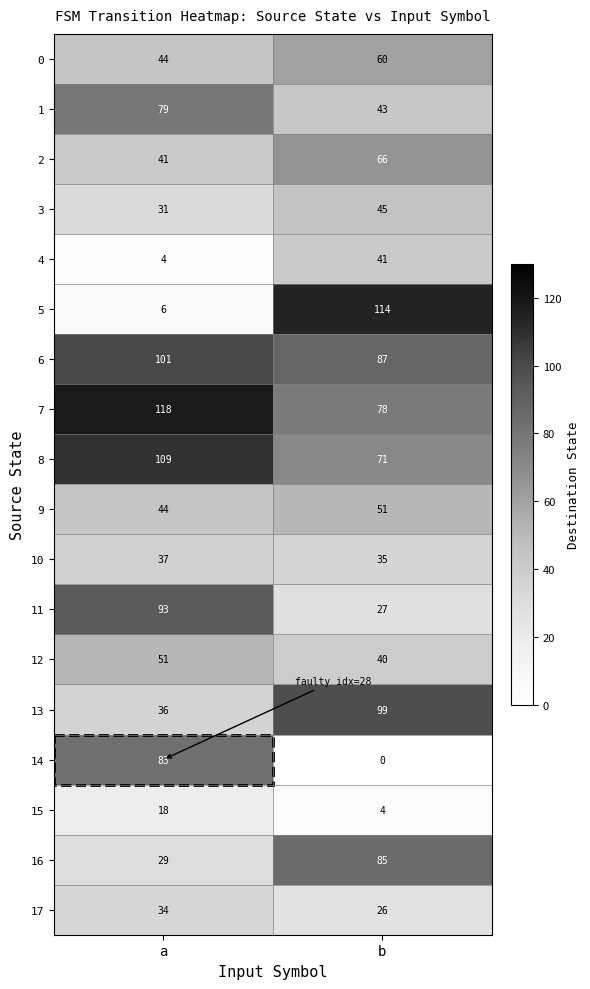

Is it true that 11 equals 93 at a?

True